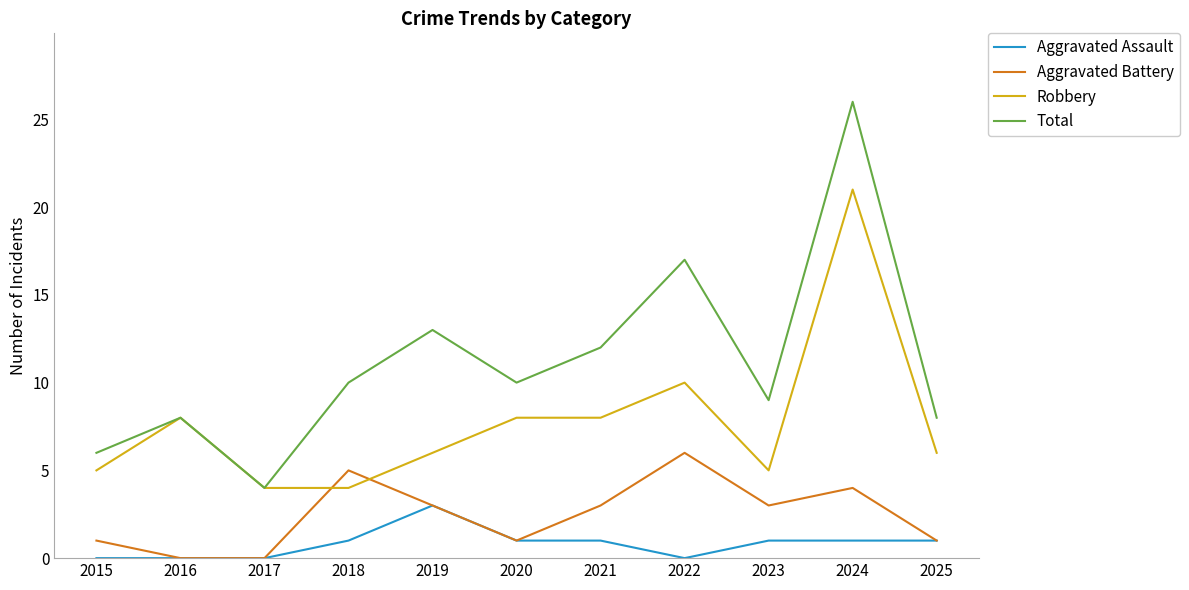

Reading left to right, transcribe all the data shown in this chart.

Aggravated Assault: 2015=0	2016=0	2017=0	2018=1	2019=3	2020=1	2021=1	2022=0	2023=1	2024=1	2025=1
Aggravated Battery: 2015=1	2016=0	2017=0	2018=5	2019=3	2020=1	2021=3	2022=6	2023=3	2024=4	2025=1
Robbery: 2015=5	2016=8	2017=4	2018=4	2019=6	2020=8	2021=8	2022=10	2023=5	2024=21	2025=6
Total: 2015=6	2016=8	2017=4	2018=10	2019=13	2020=10	2021=12	2022=17	2023=9	2024=26	2025=8